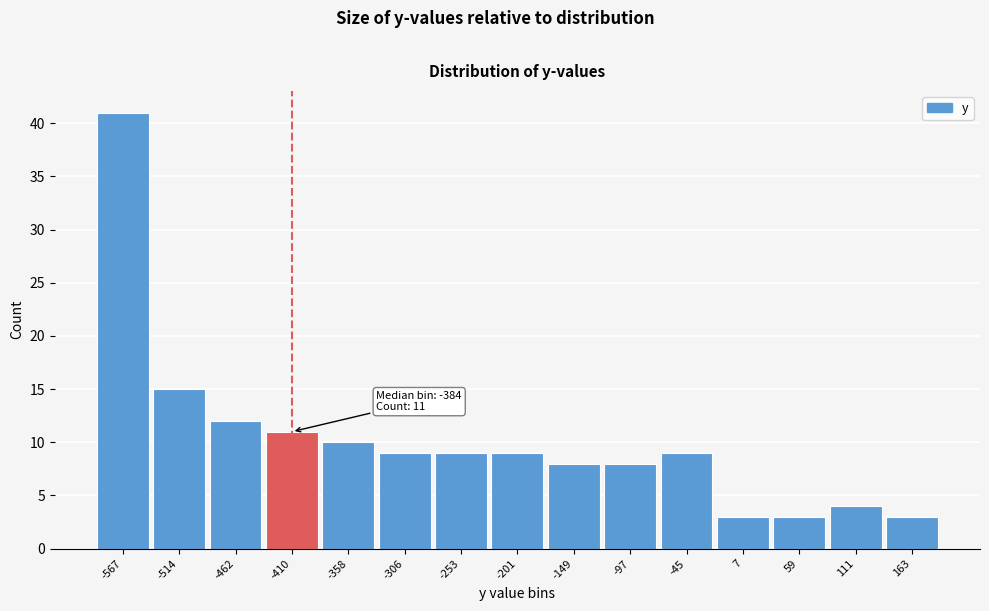

Reading left to right, extract all data points from this chart.

-567=41	-514=15	-462=12	-410=11	-358=10	-306=9	-253=9	-201=9	-149=8	-97=8	-45=9	7=3	59=3	111=4	163=3